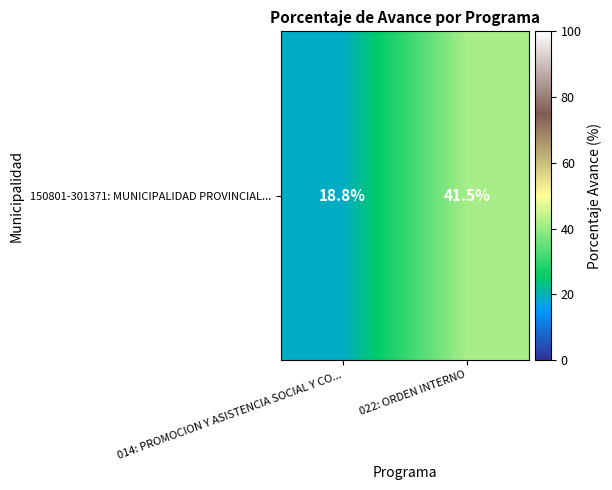

True or false: the data shows 18.8 at 014: PROMOCION Y ASISTENCIA SOCIAL Y CO....

True